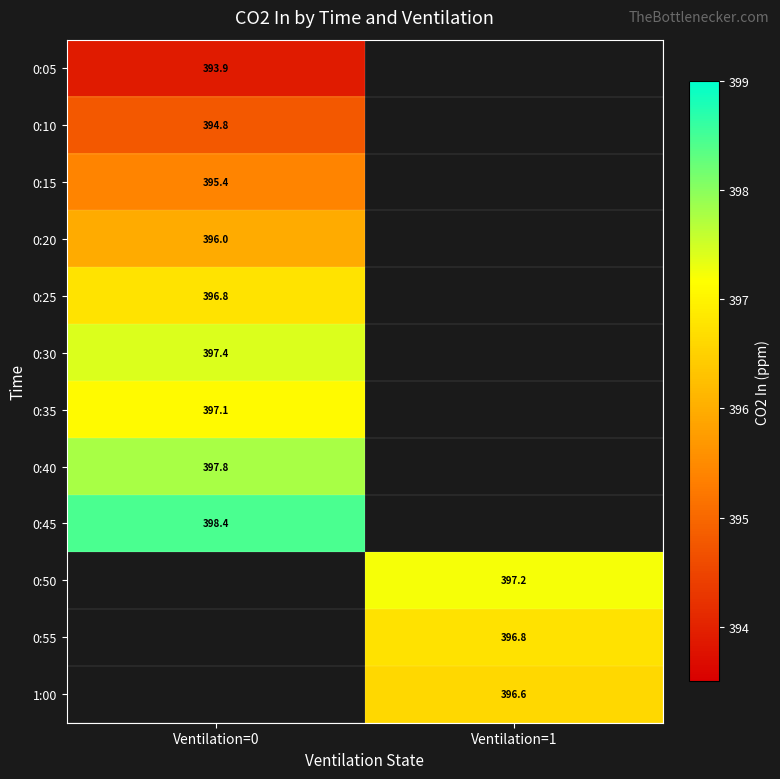

Rank the categories by 0:30 value from lowest to highest.

Ventilation=0, Ventilation=1